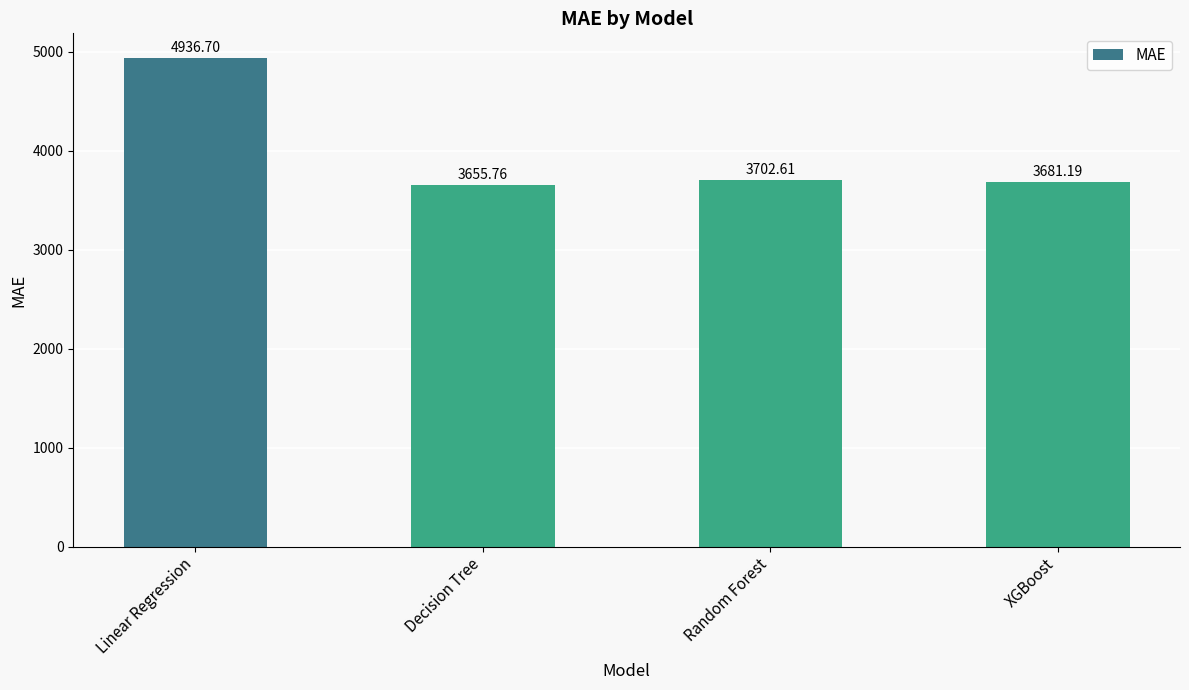

Read the value at Decision Tree.

3655.8